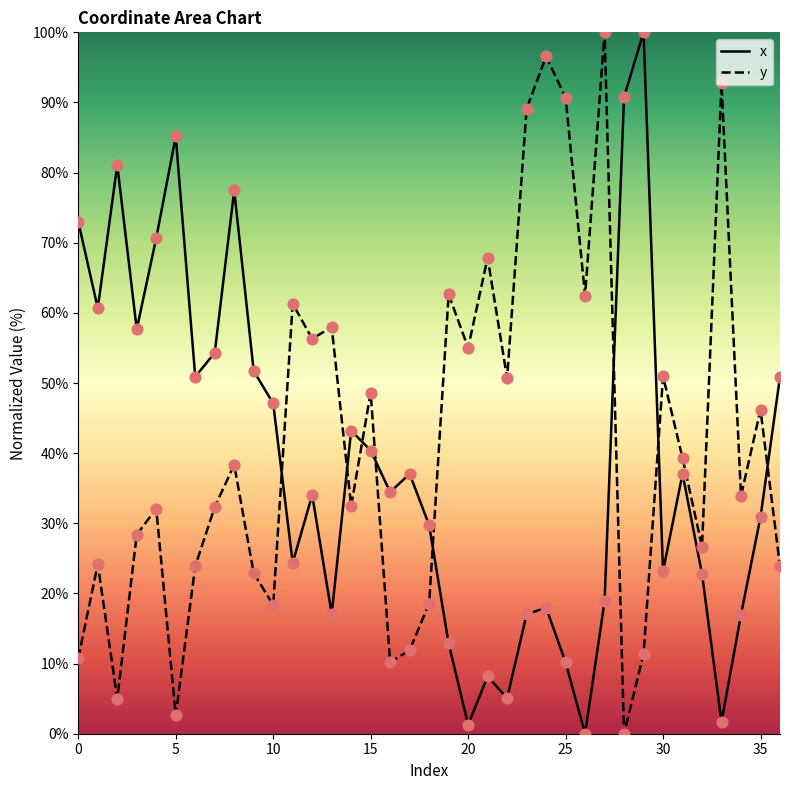

At how many categories does at least one series exceed 95?

3